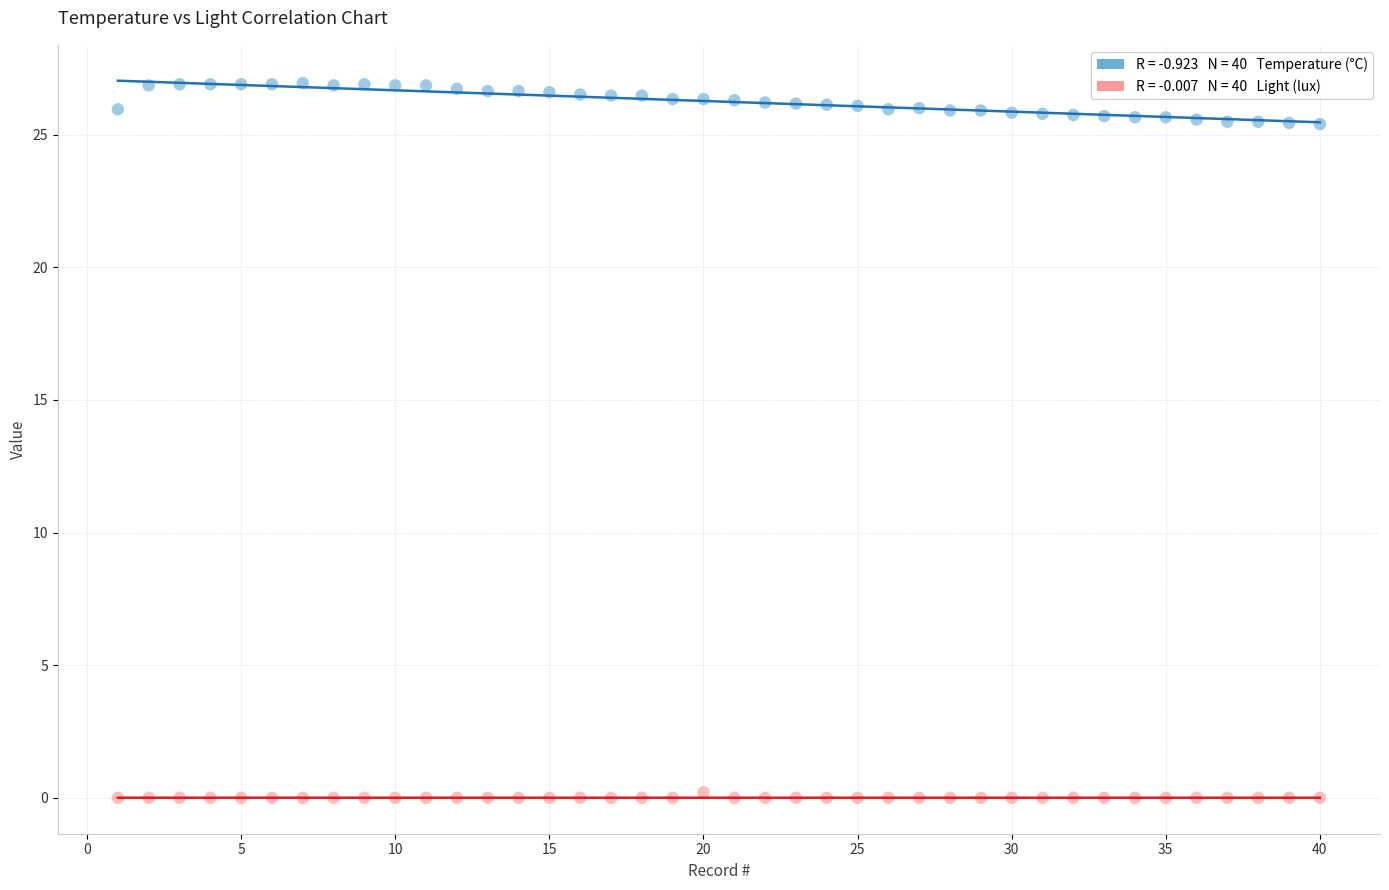

Across all data points, what is the range of Y values (max minus min)?

26.9